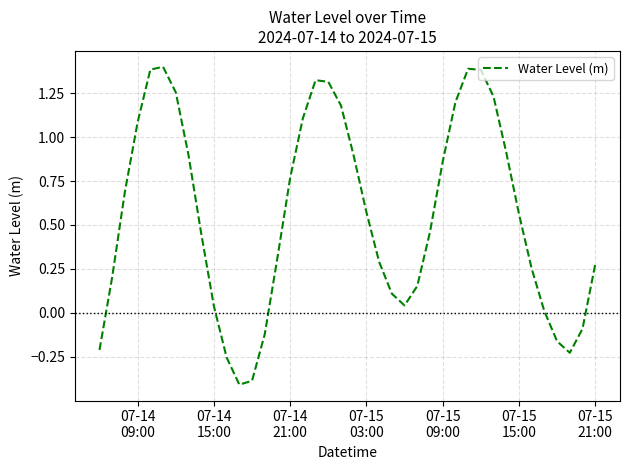

What is the difference between the maximum and minimum values?

1.8